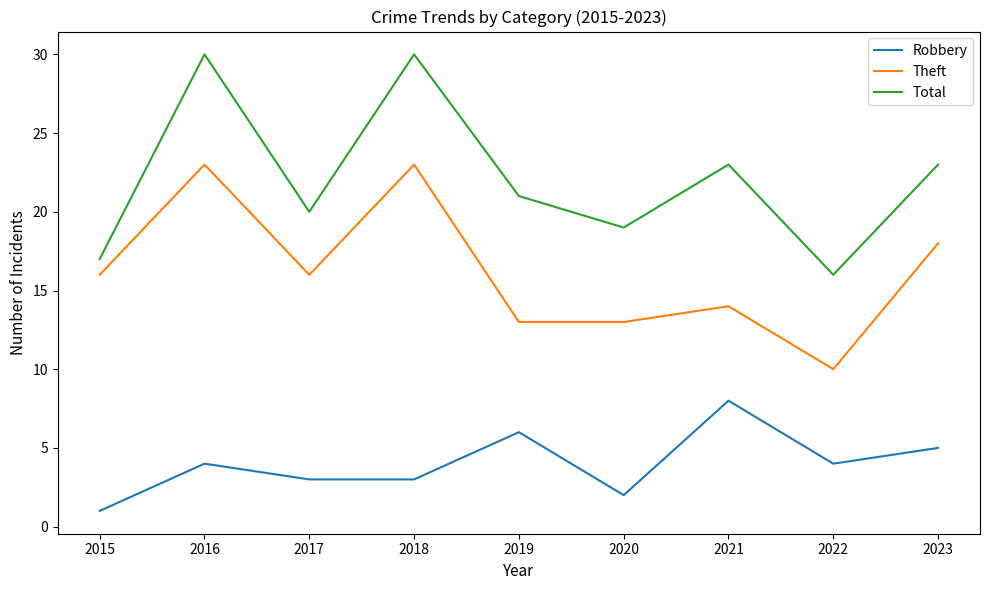

What is the spread (max minus min) of values at 2015?

16